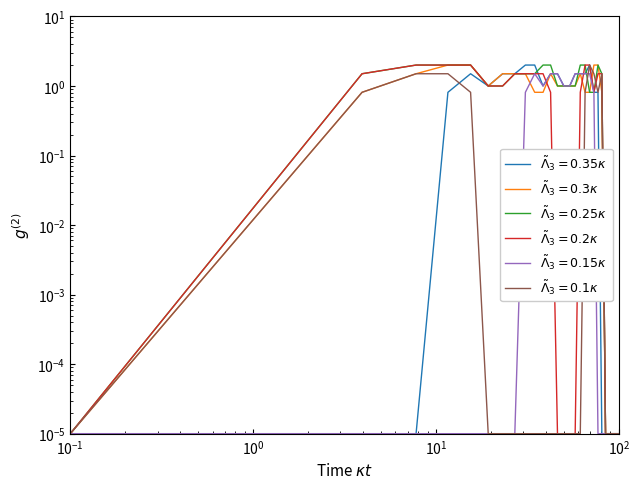

How many lines are shown in the chart?

6